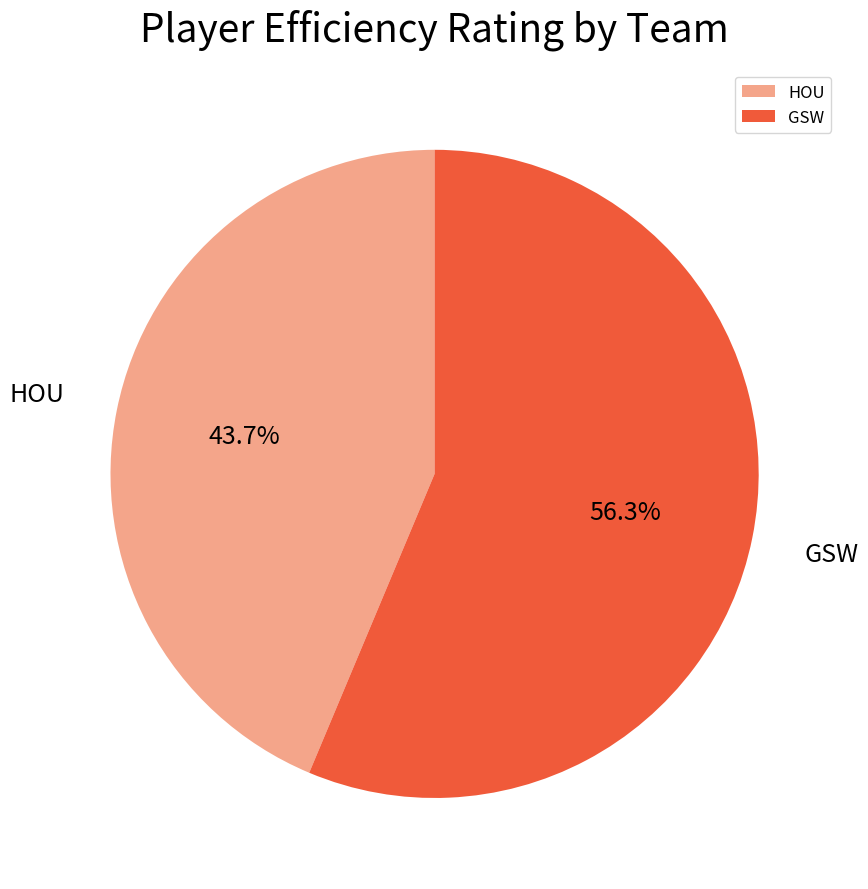

Which slice is the largest?

GSW